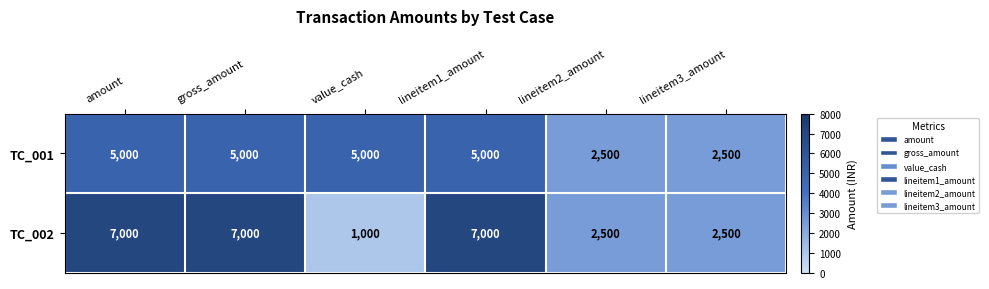

Read the TC_002 value at amount, to the nearest 10.

7000